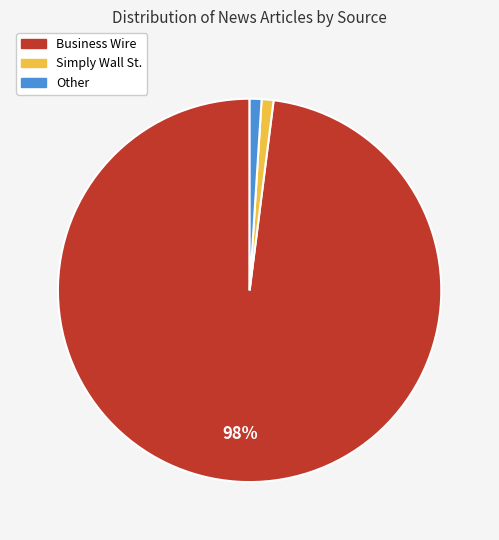

Is there a majority slice in this chart?

Yes